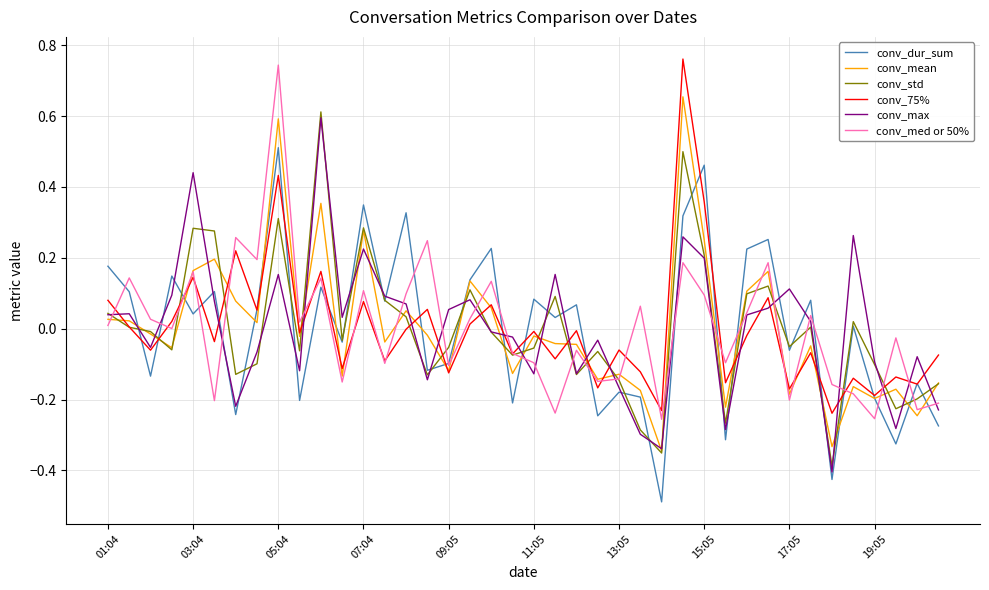

What are all the series names shown in the legend?

conv_dur_sum, conv_mean, conv_std, conv_75%, conv_max, conv_med or 50%